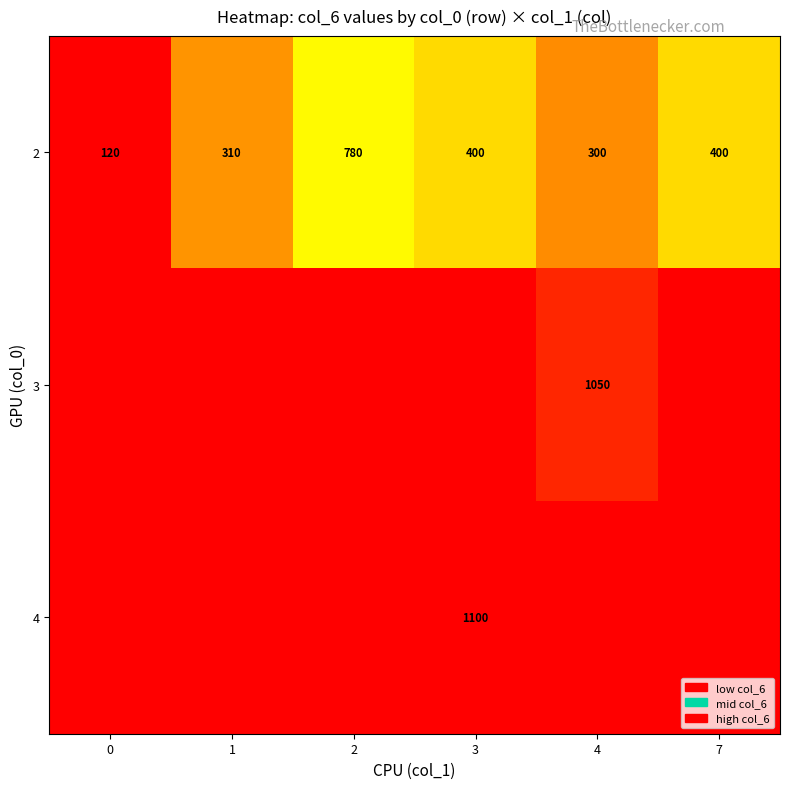

What is the highest value of the 2 series?

780